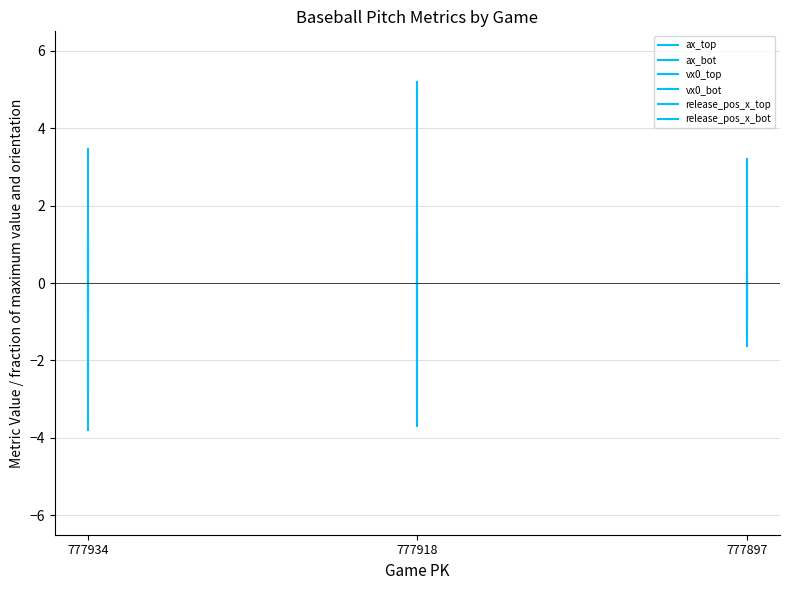

How many values in ax_top are below zero?

1